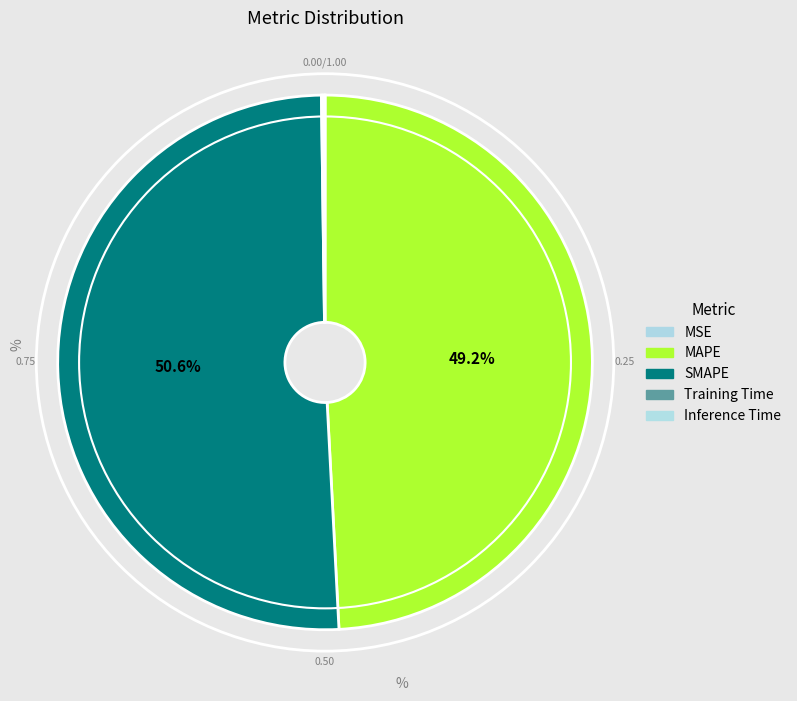

The MSE slice represents 1% of the pie. True or false?

False